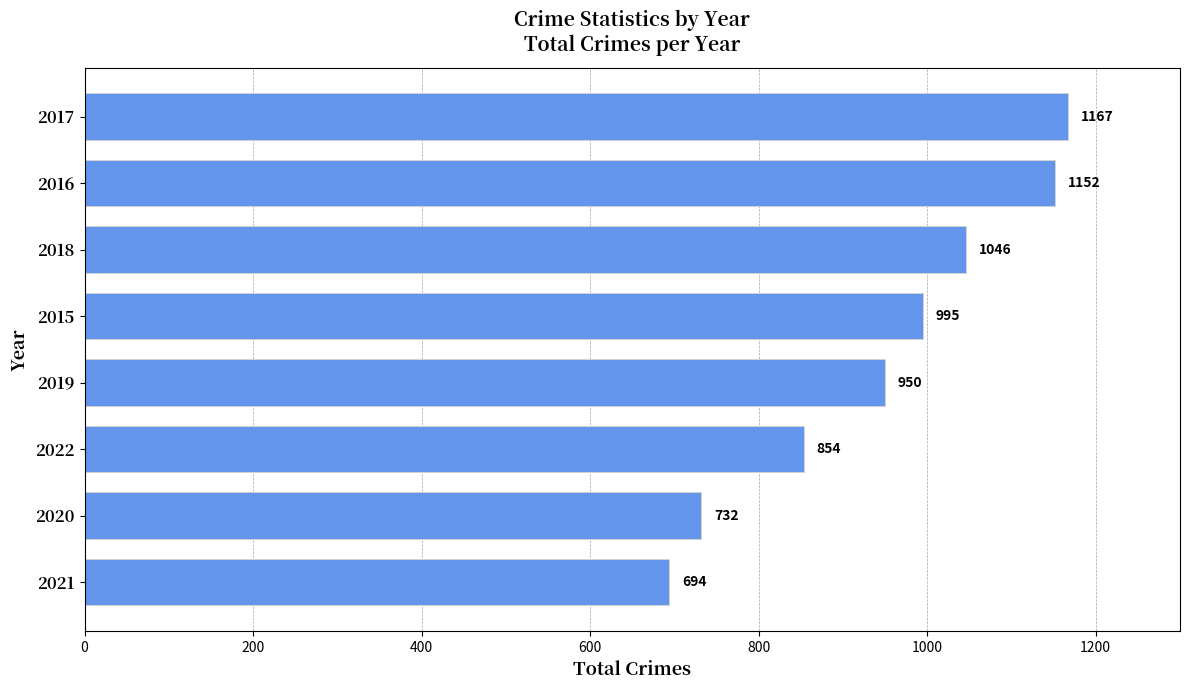

The value at 2021 is 694. True or false?

True